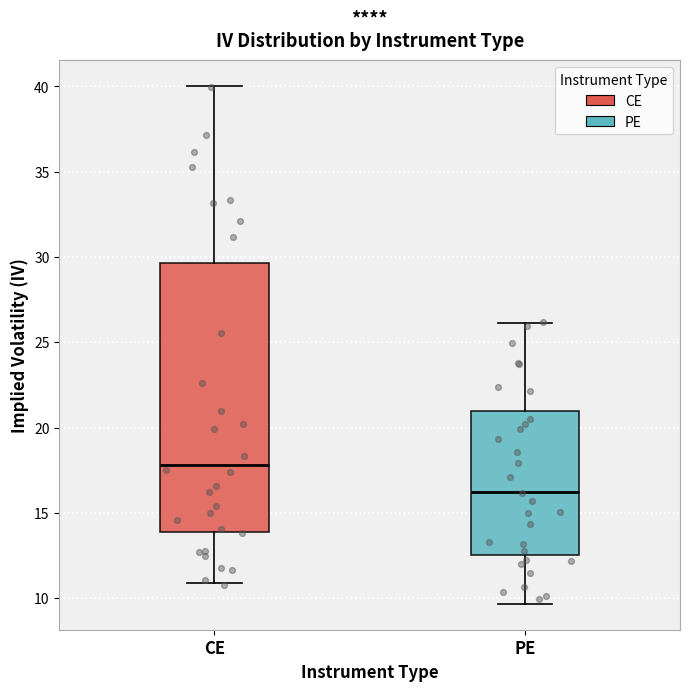

Which box's median line is the lowest?

PE